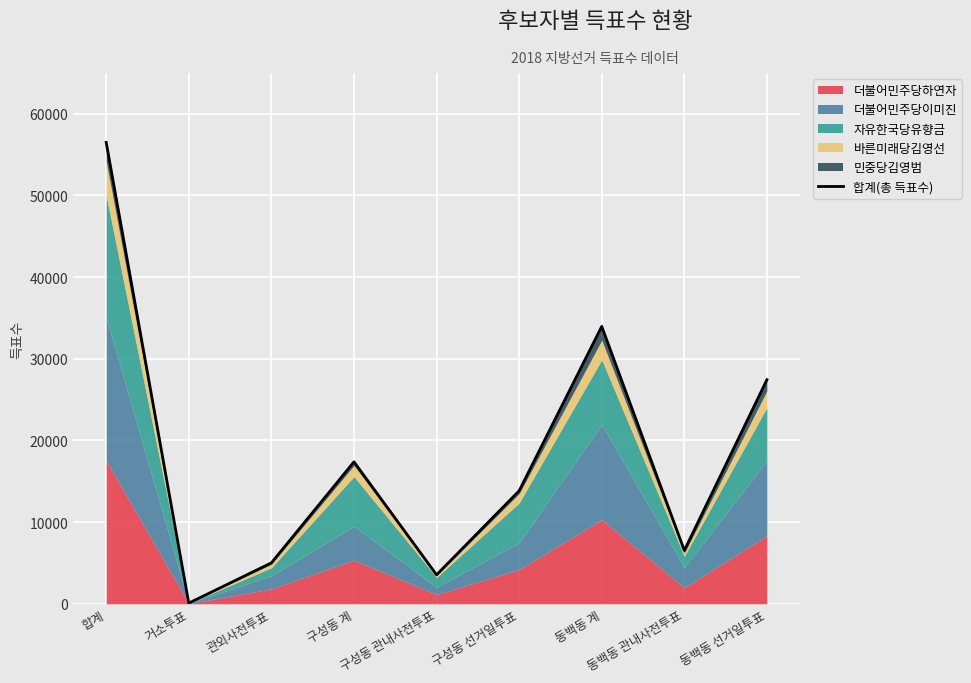

The value at 동백동 관내사전투표 is 11483. True or false?

False